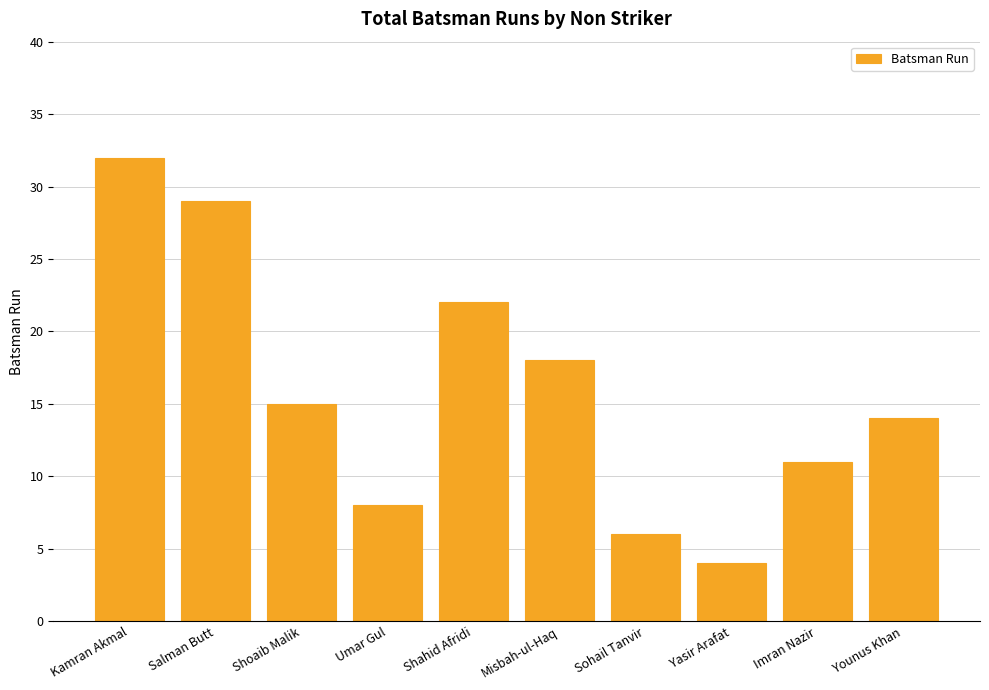

Rank the categories by value from highest to lowest.

Kamran Akmal, Salman Butt, Shahid Afridi, Misbah-ul-Haq, Shoaib Malik, Younus Khan, Imran Nazir, Umar Gul, Sohail Tanvir, Yasir Arafat